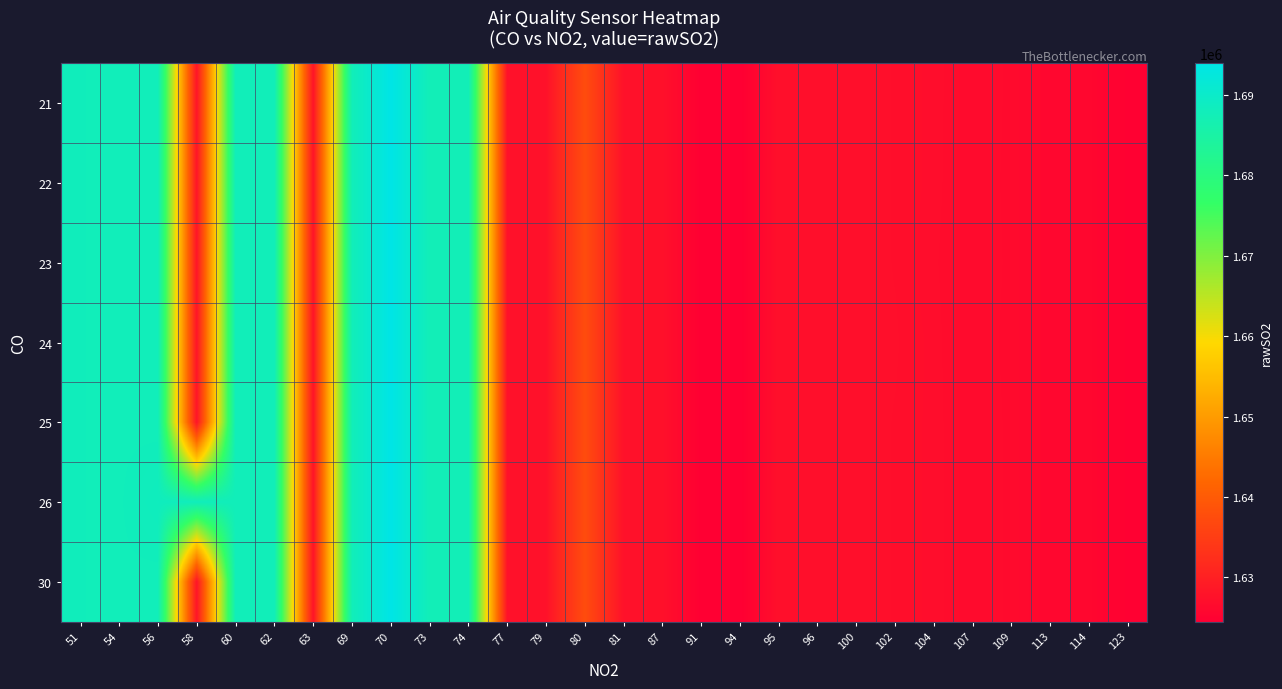

What is the total value across all series at 123?

11373614